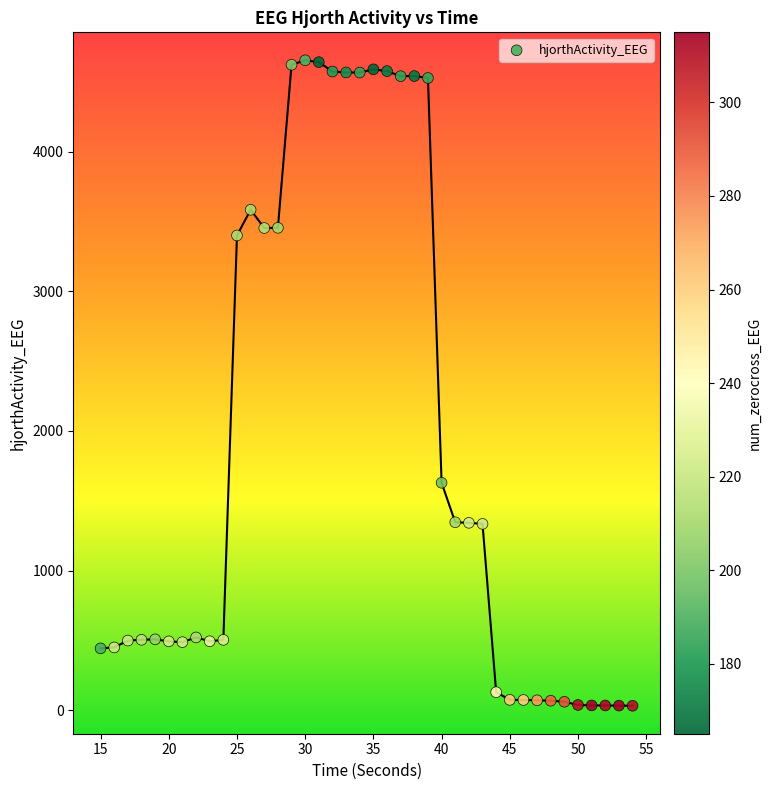

What is the range of Y values (max minus min)?

4619.4